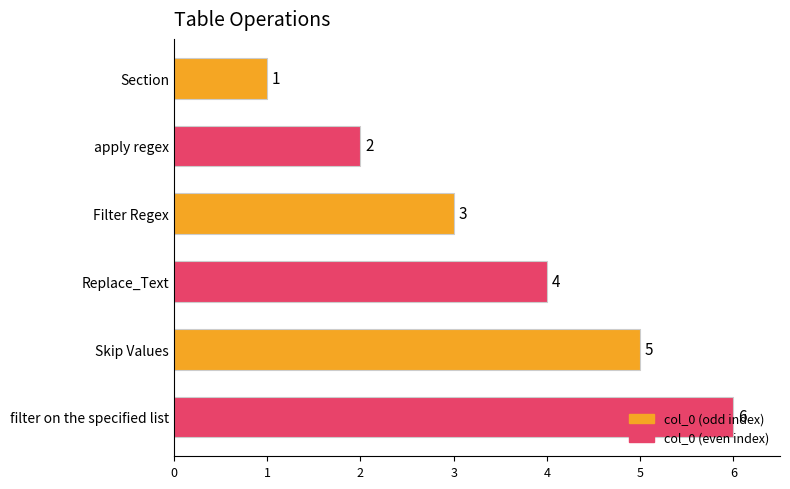

At which label is the value closest to 3?

Filter Regex